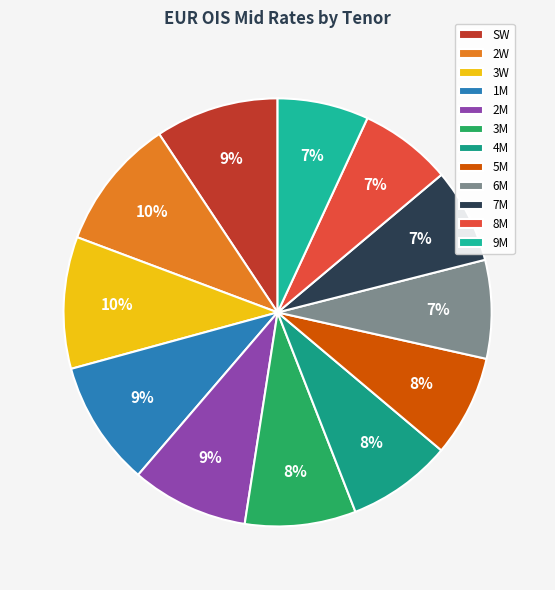

To the nearest percent, what is the average slice percentage?

8%